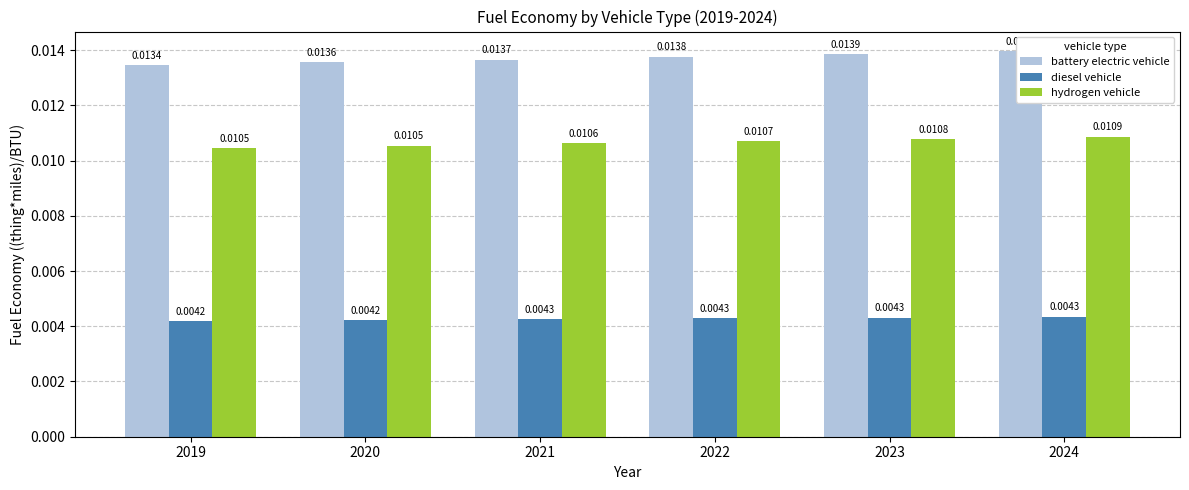

What are all the series names shown in the legend?

battery electric vehicle, diesel vehicle, hydrogen vehicle